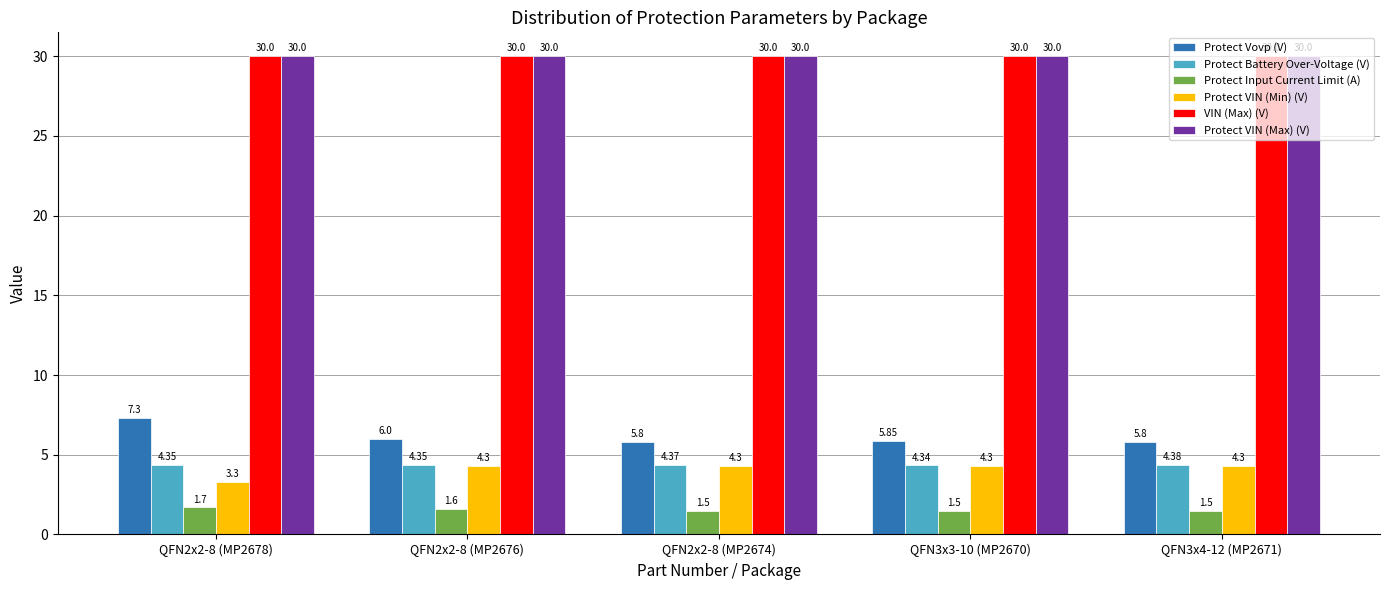

At which category is the sum across all series the highest?

QFN2x2-8 (MP2678)